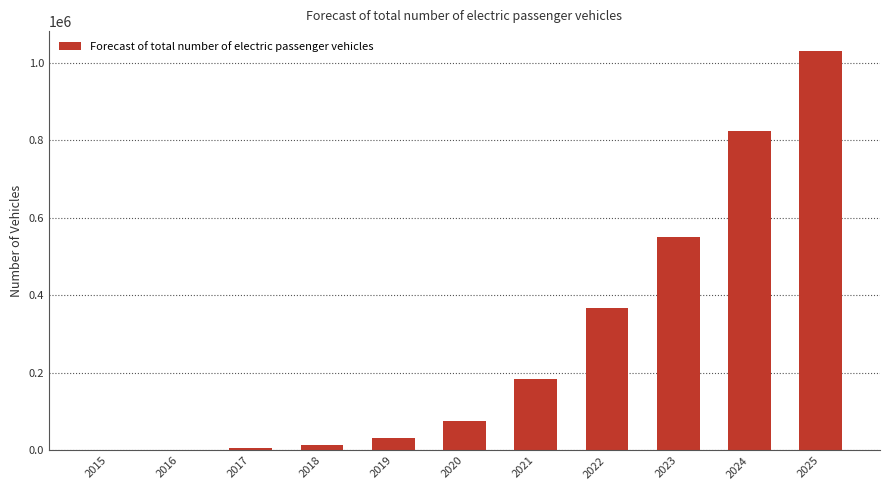

What is the sum of all values?

3083040